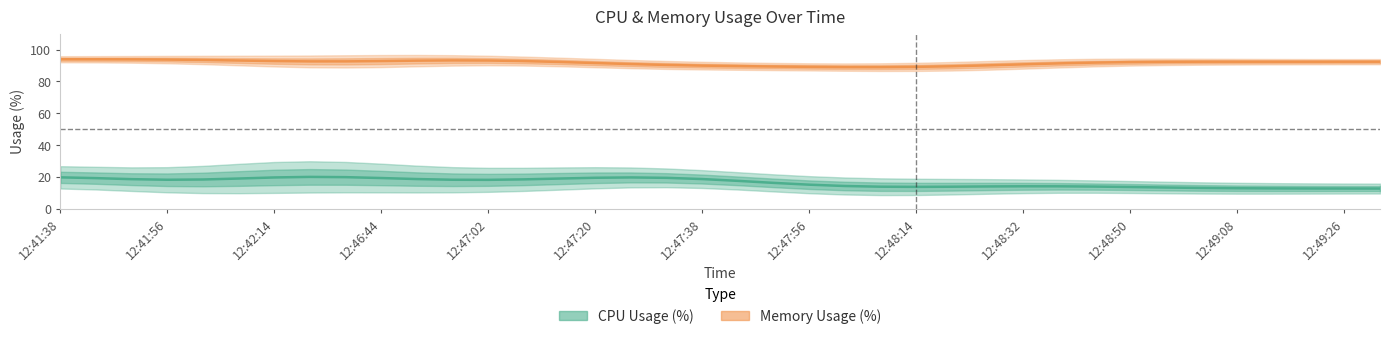

Reading left to right, extract all data points from this chart.

CPU Usage (%): 19.7	19.2	18.6	18.2	18.4	19.0	19.6	20.0	19.8	19.3	18.6	18.2	18.1	18.4	19.0	19.4	19.6	19.4	18.6	17.5	16.2	15.1	14.3	13.8	13.7	13.8	14.0	14.1	14.1	13.9	13.6	13.3	13.0	12.9	12.8	12.7	12.7	12.7
Memory Usage (%): 93.9	93.9	93.8	93.7	93.4	93.1	92.8	92.5	92.6	92.8	93.0	93.2	93.1	92.7	92.2	91.5	90.9	90.3	89.9	89.6	89.3	89.1	89.0	88.9	89.1	89.5	90.0	90.7	91.3	91.8	92.1	92.3	92.4	92.4	92.4	92.4	92.4	92.4